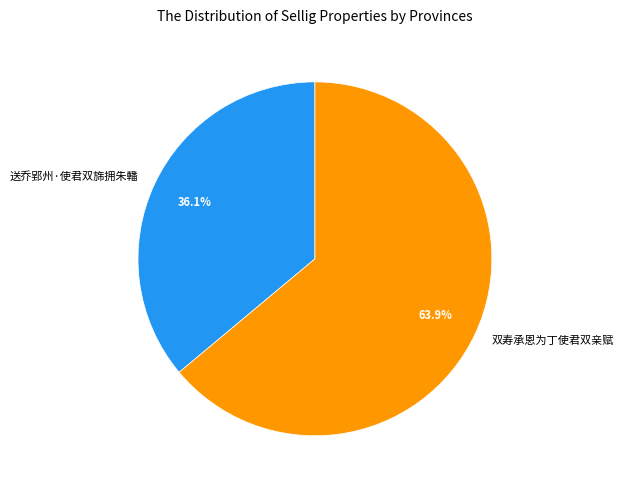

To the nearest percent, what portion does 双寿承恩为丁使君双亲赋 represent?

64%